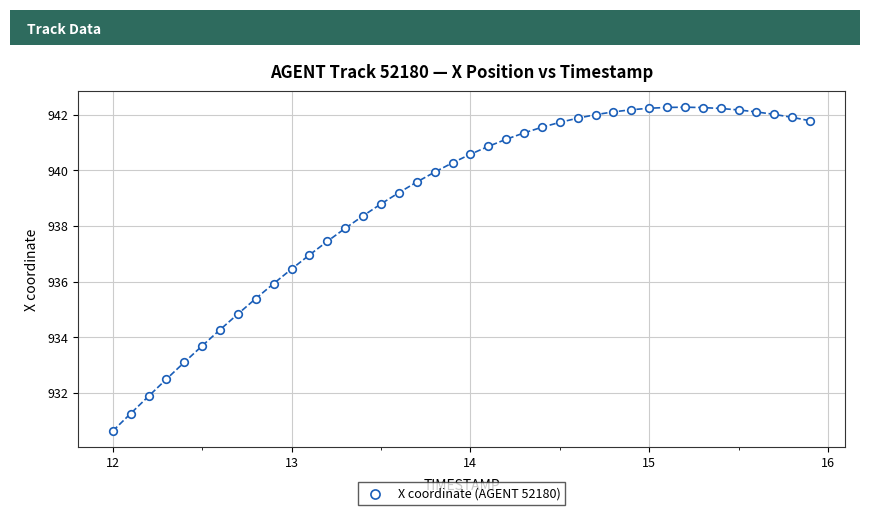

What is the range of Y values (max minus min)?

11.6